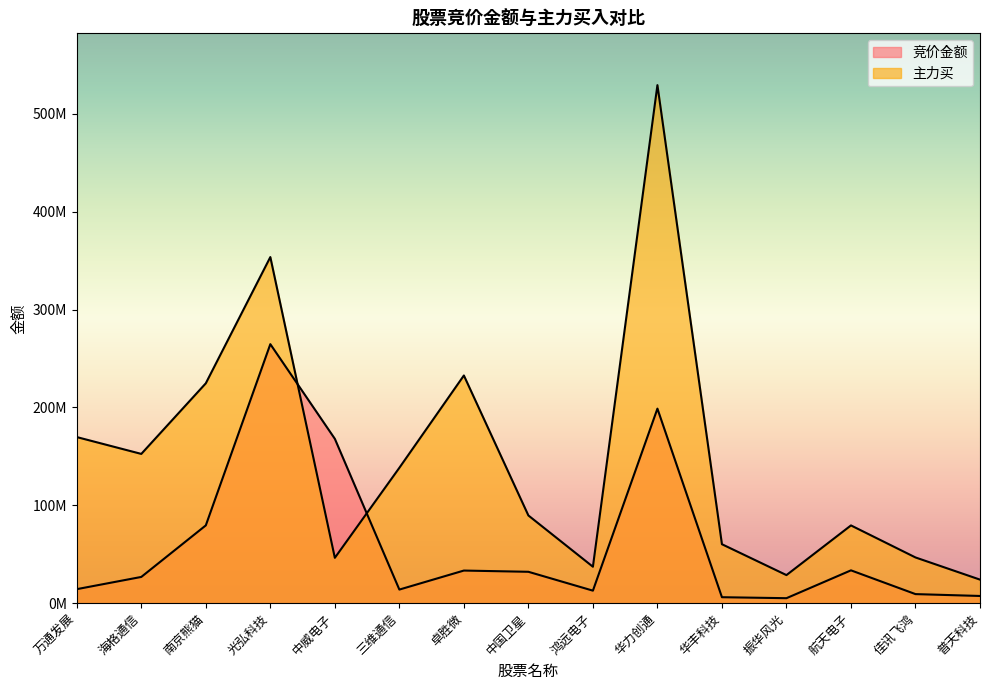

What is the minimum value shown in the chart?

5094883.6